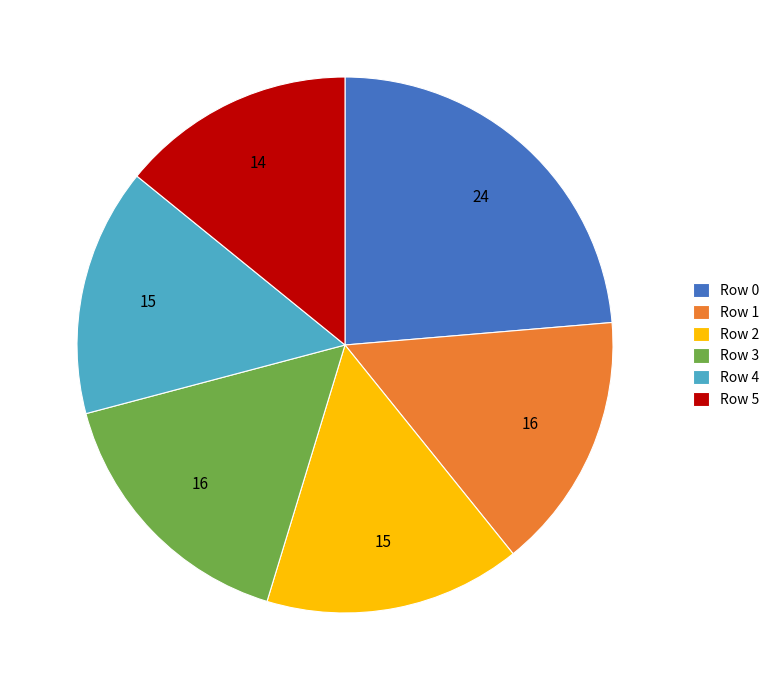

Is it true that Row 3 is 28% of the pie?

False